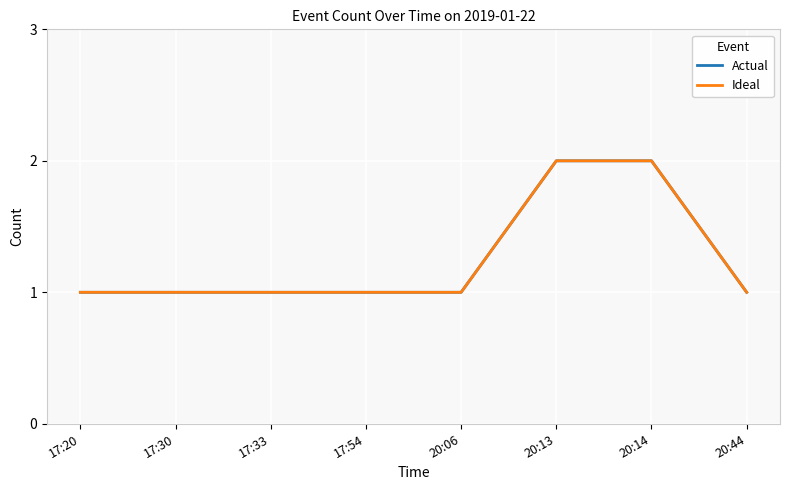

At 20:14, list the series in order from largest to smallest.

Actual, Ideal